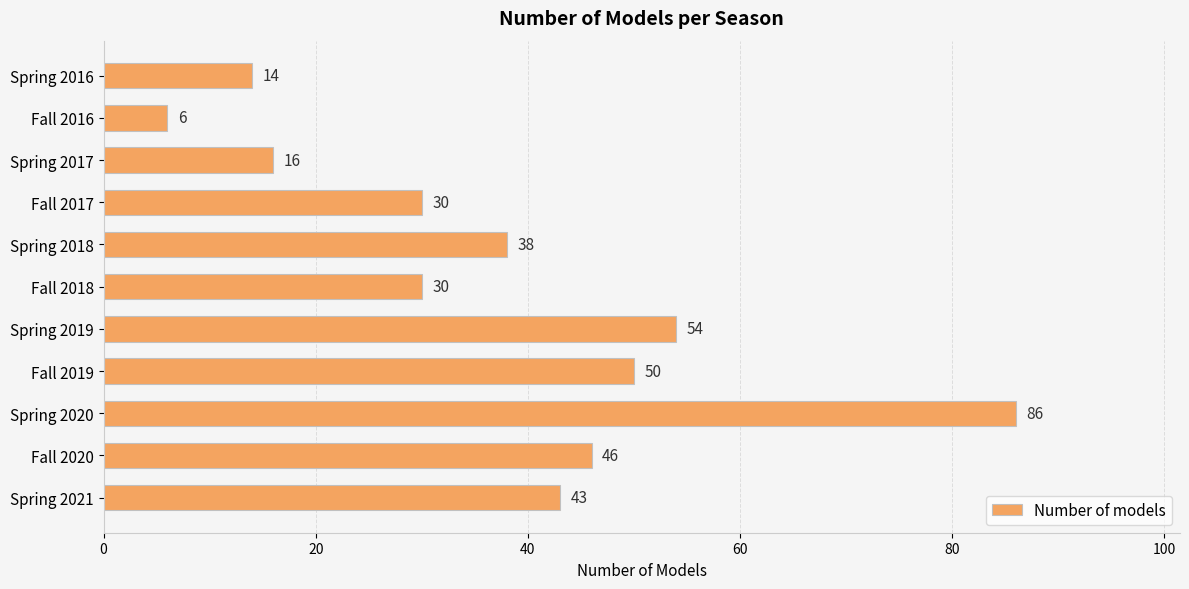

What is the label of the 6th bar from the bottom?

Fall 2018